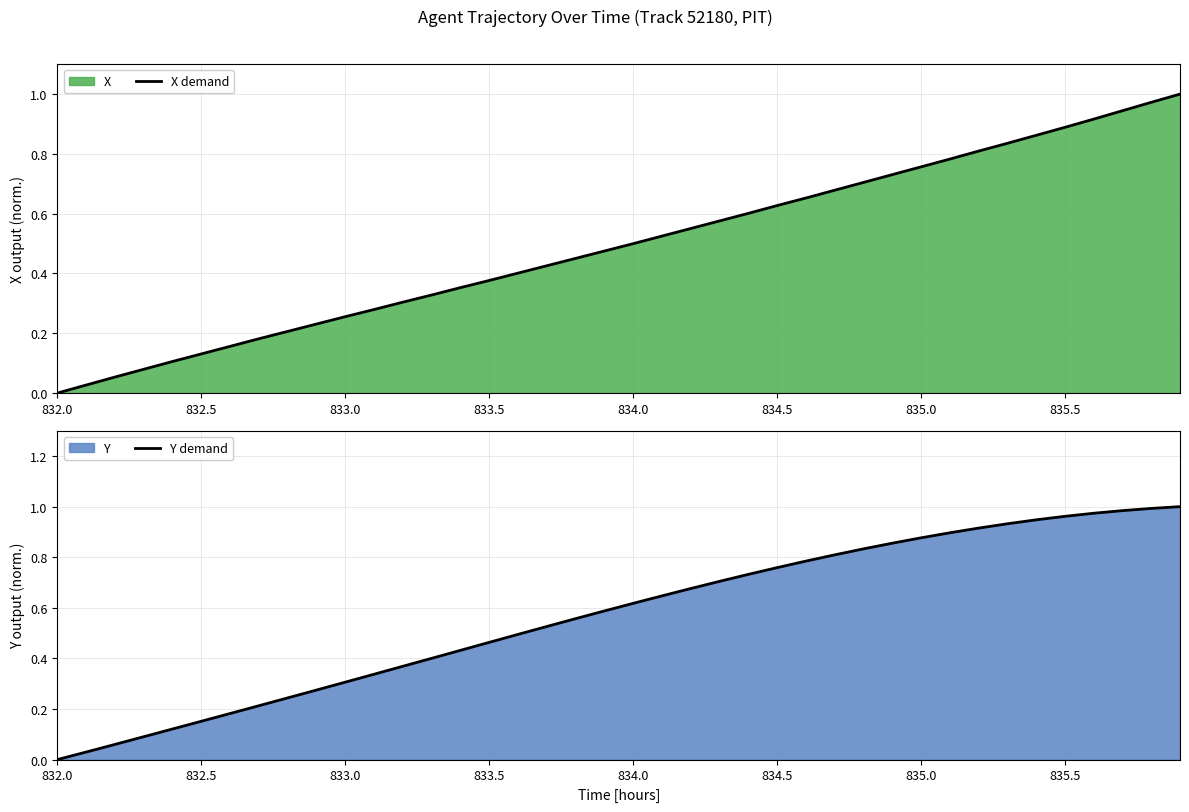

Which category has the lowest value in the Y demand series?

832.0